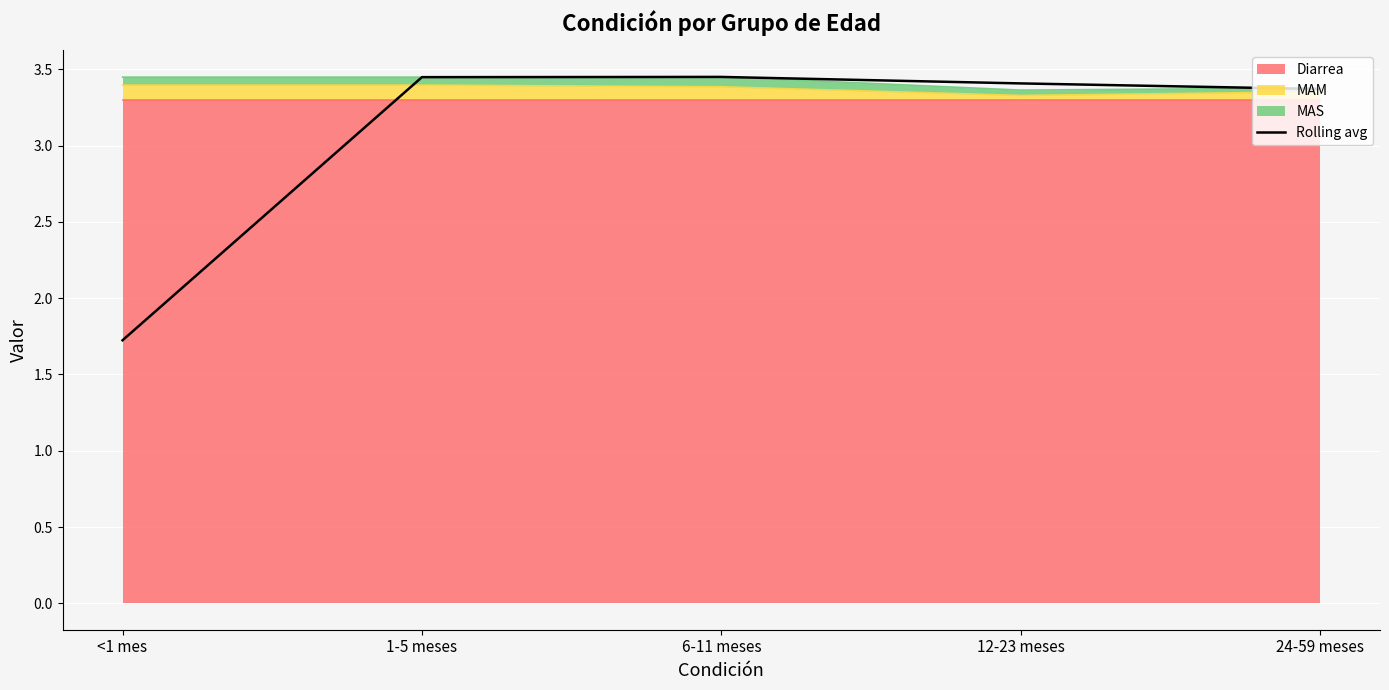

Read the value at 6-11 meses.

3.4